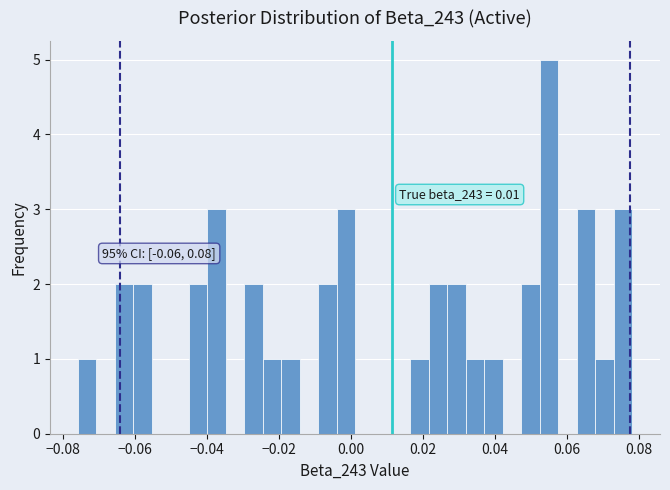

Read against the x-axis, roughly where is the centre of the tallest bar?

0.056